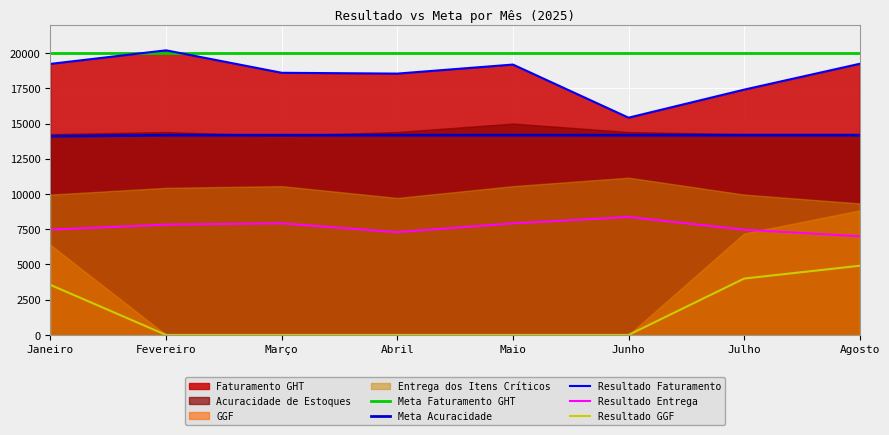

What position from the right is Março?

6